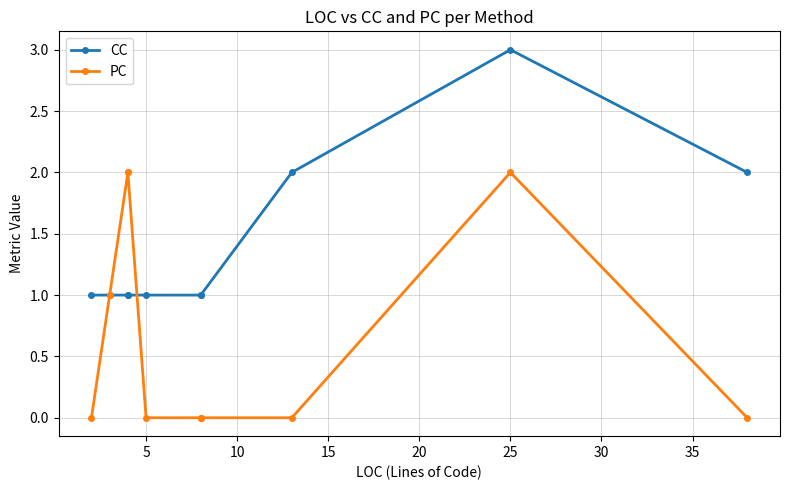

Is this an area chart (filled region under the line)?

No